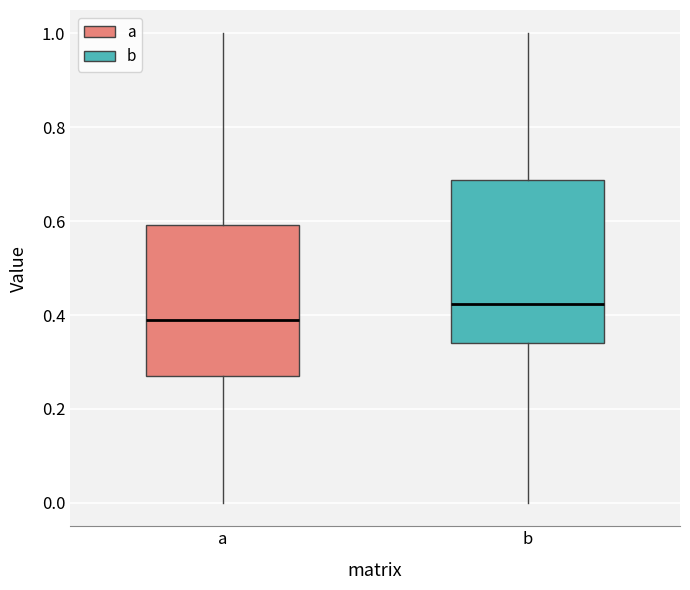

Which box is the tallest, from its lower edge to its upper edge?

b